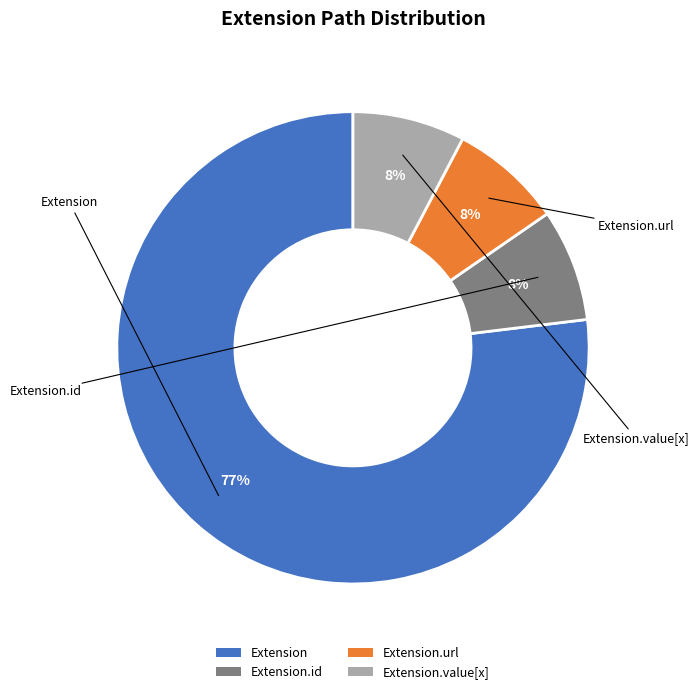

How many slices are in this pie chart?

4